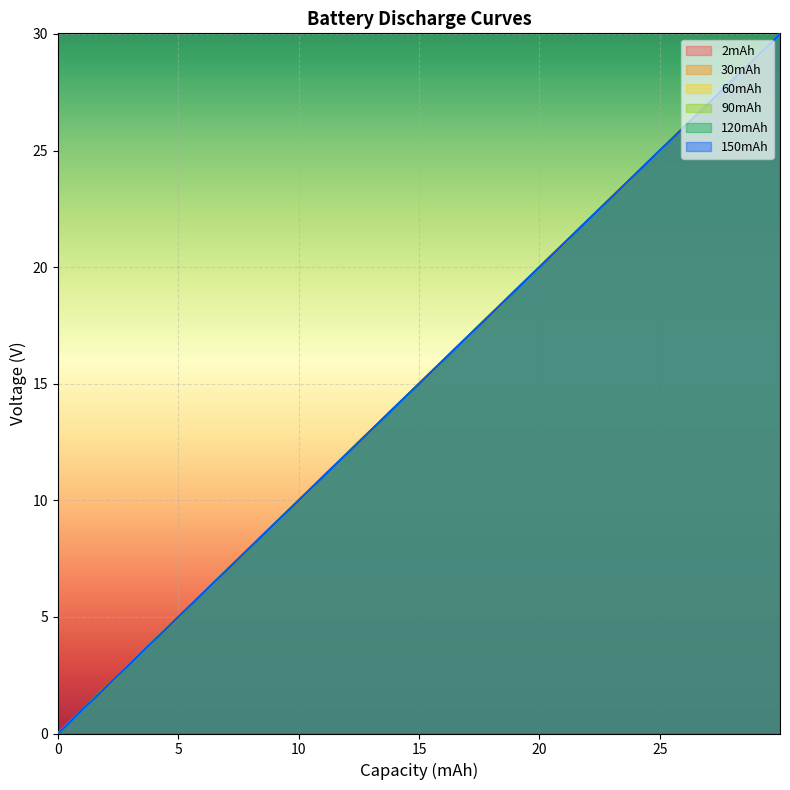

What is the highest value of the 90mAh series?

30.0